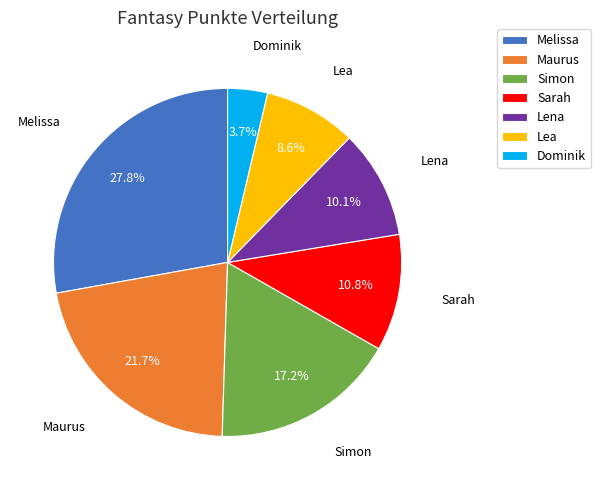

Rank the categories by value from highest to lowest.

Melissa, Maurus, Simon, Sarah, Lena, Lea, Dominik